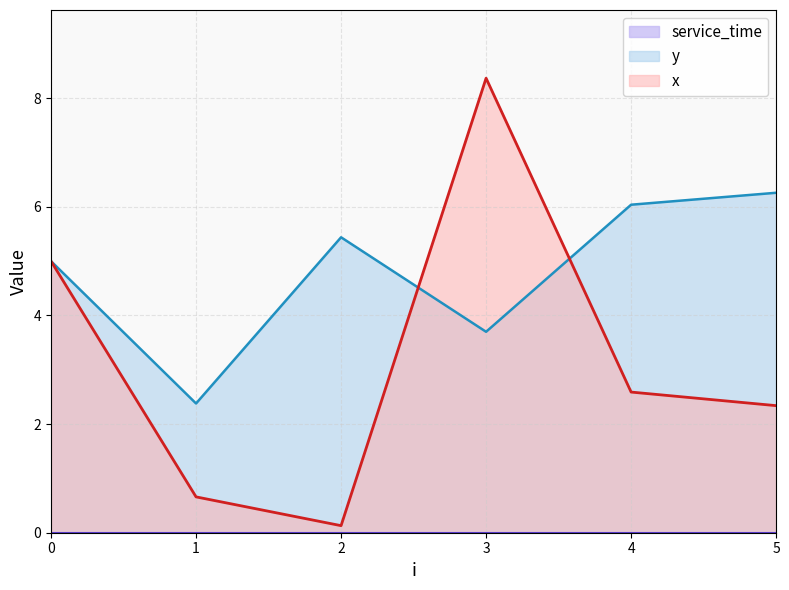

Where is the first local minimum for y?

1